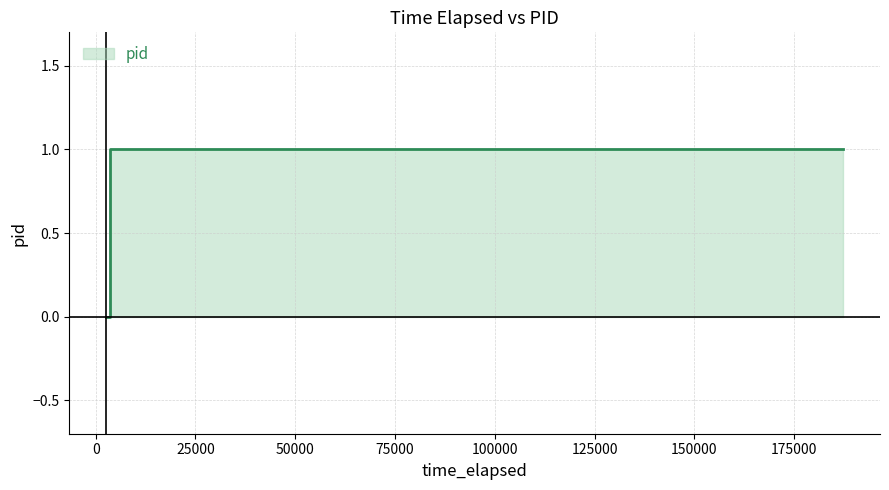

Reading left to right, what are all the values shown in this chart?

0	1	1